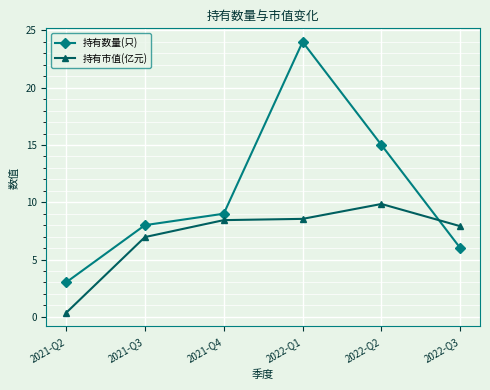

True or false: 持有数量(只) has more than 0 interior local peaks.

True